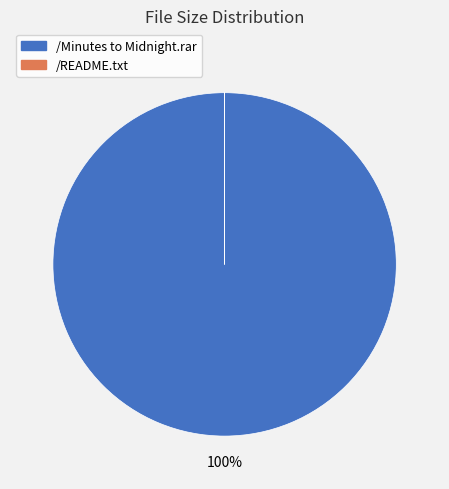

To the nearest percent, what percentage of the pie is /Minutes to Midnight.rar?

100%